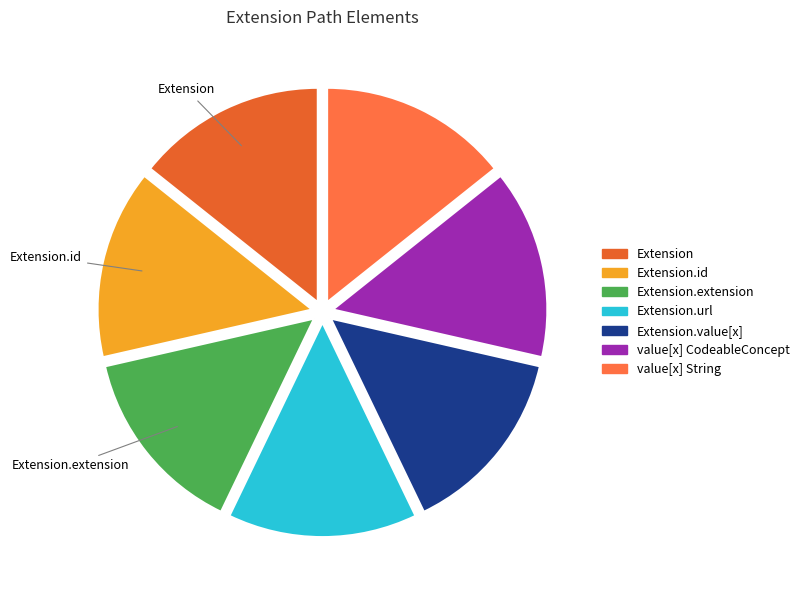

Which slice is the smallest?

Extension